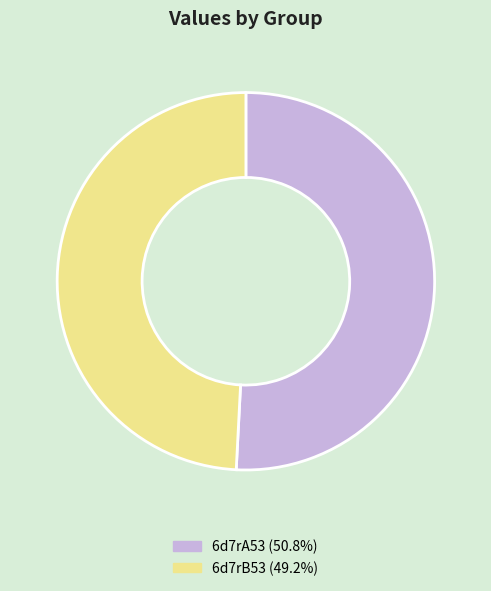

Do 6d7rA53 (50.8%) and 6d7rB53 (49.2%) together represent more than half of the pie?

Yes